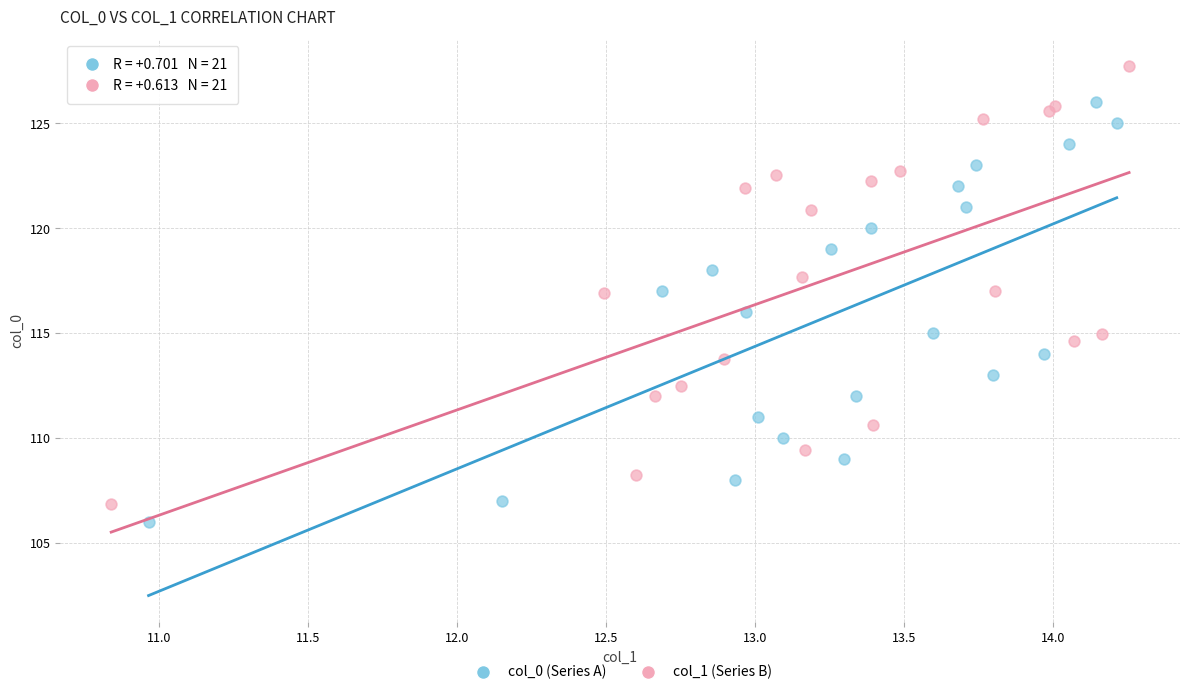

Which series reaches the maximum Y coordinate?

col_1 (Series B)